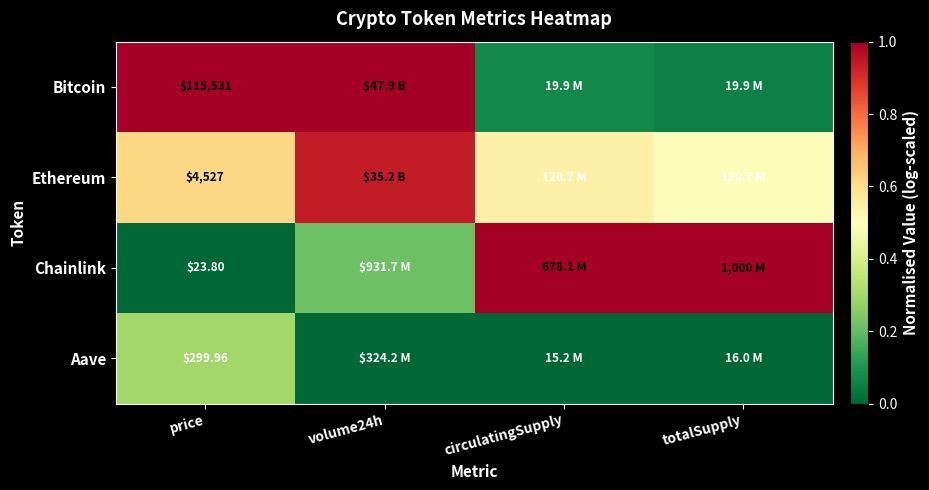

Rank the series at price from lowest to highest value.

Chainlink, Aave, Ethereum, Bitcoin